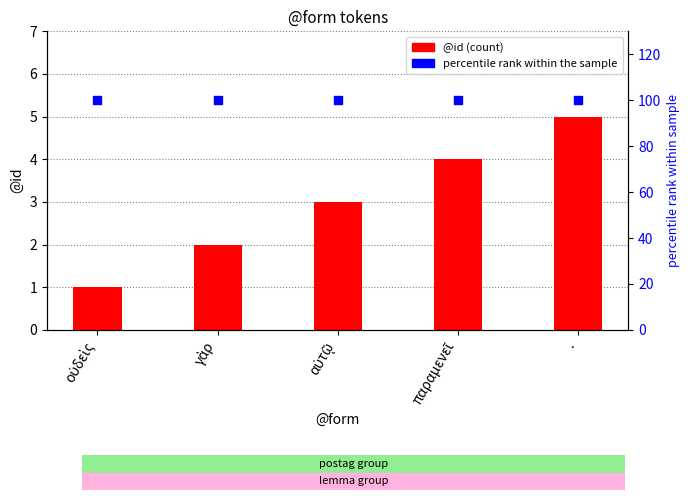

What is the total value across all series at γὰρ?

102